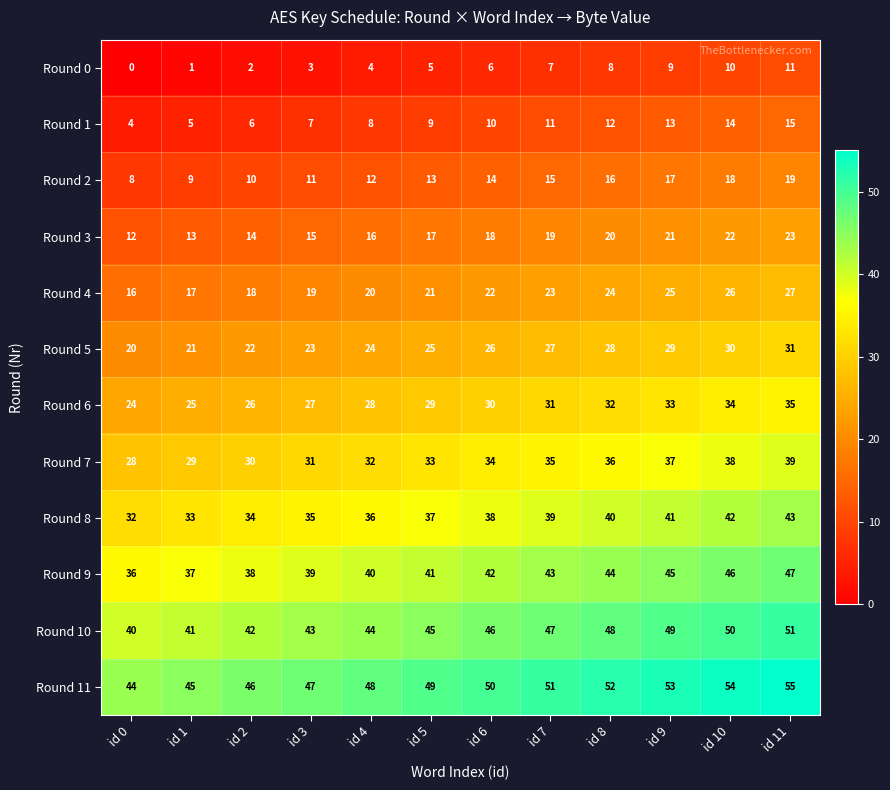

Is it true that Round 6 equals 34 at id 10?

True